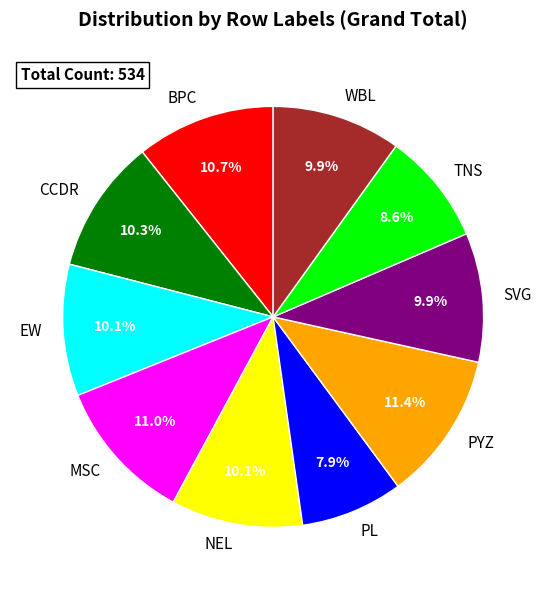

What percentage do BPC and SVG together represent?

20.6%